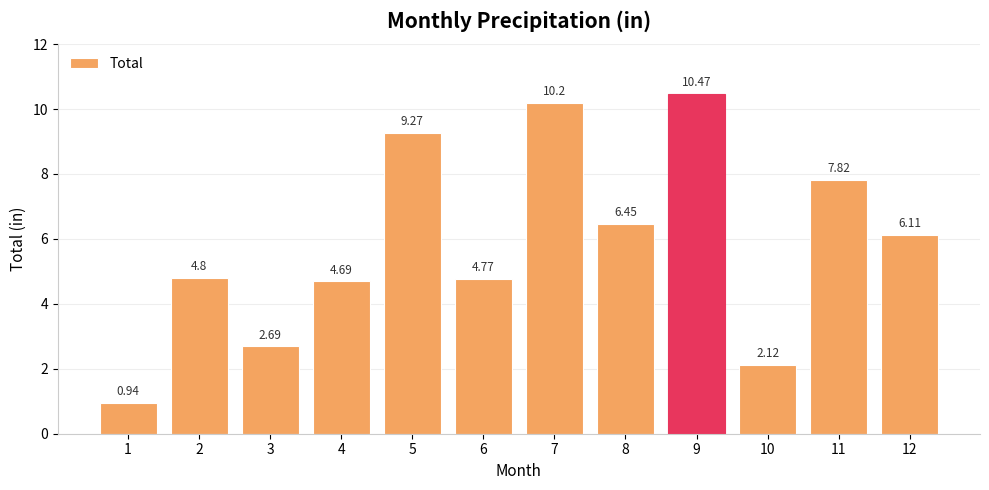

What is the change in value from 7 to 12?

-4.1